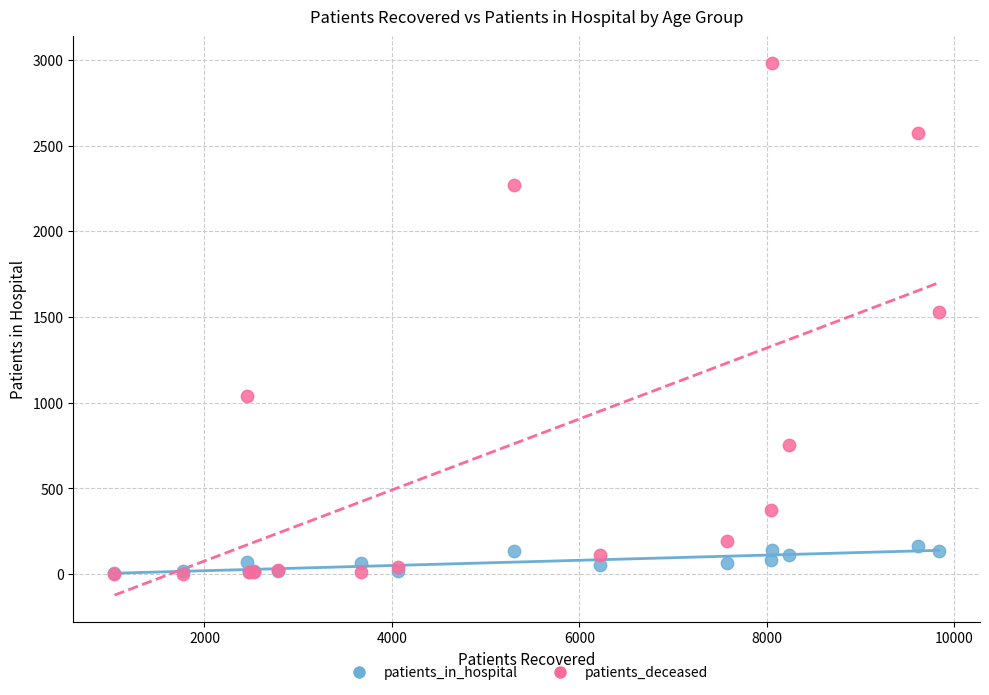

Which series reaches the maximum Y coordinate?

patients_deceased